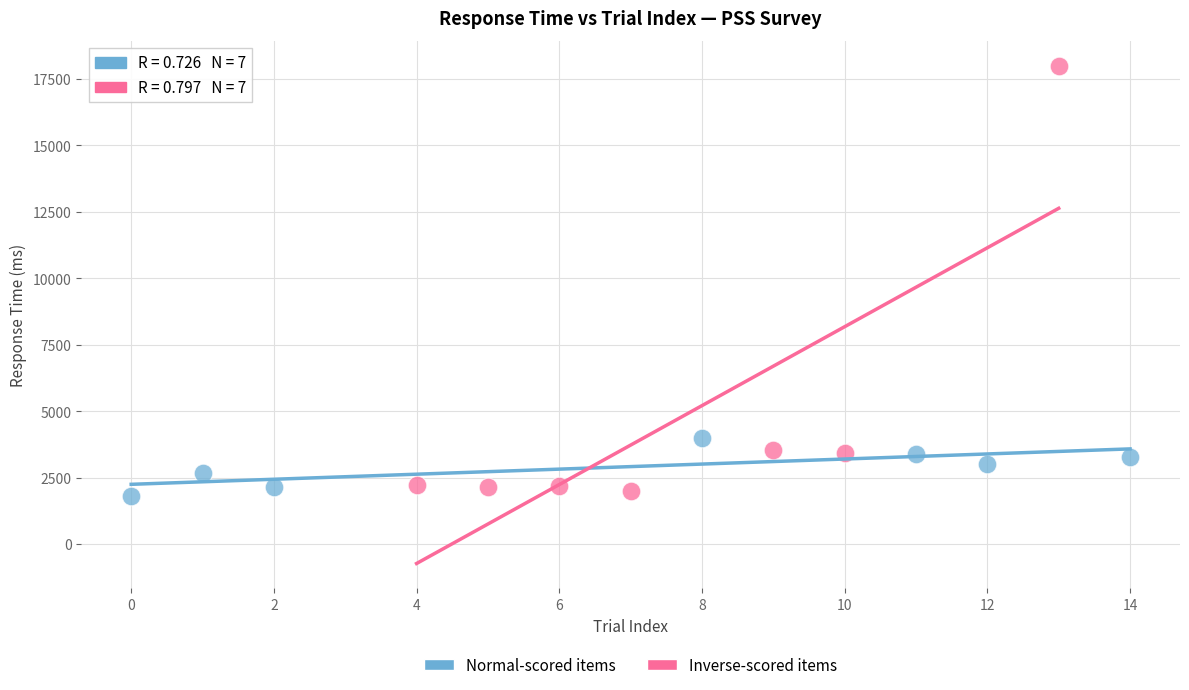

What are all the series names shown in the legend?

Normal-scored items, Inverse-scored items